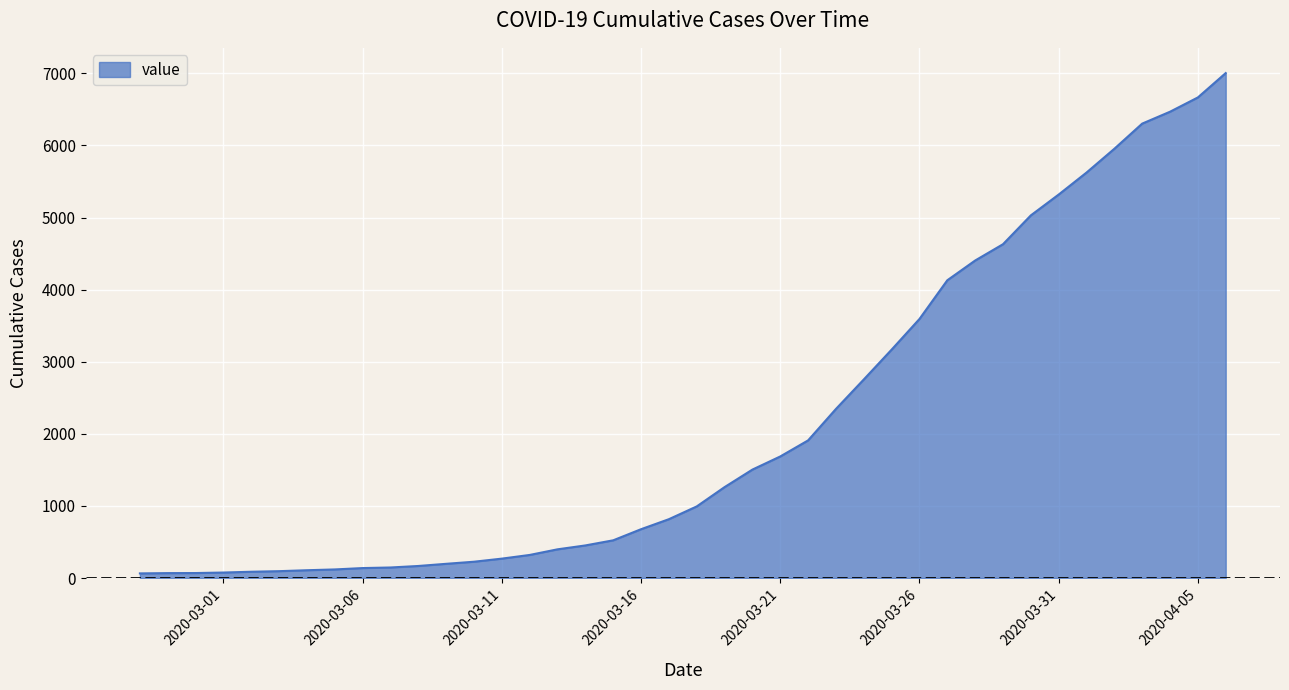

What is the difference between the maximum and minimum values?

6940